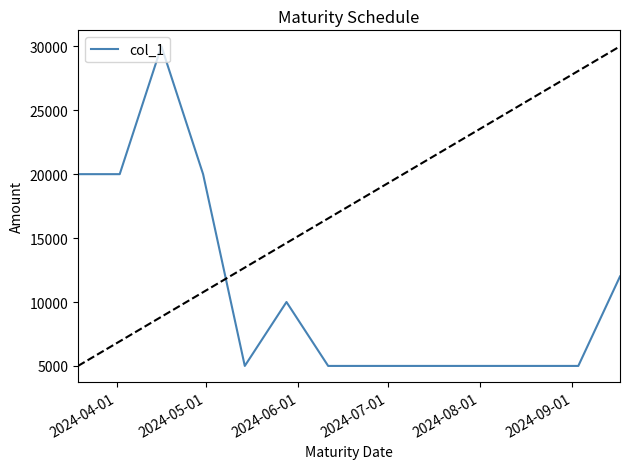

What is the minimum value shown in the chart?

5000